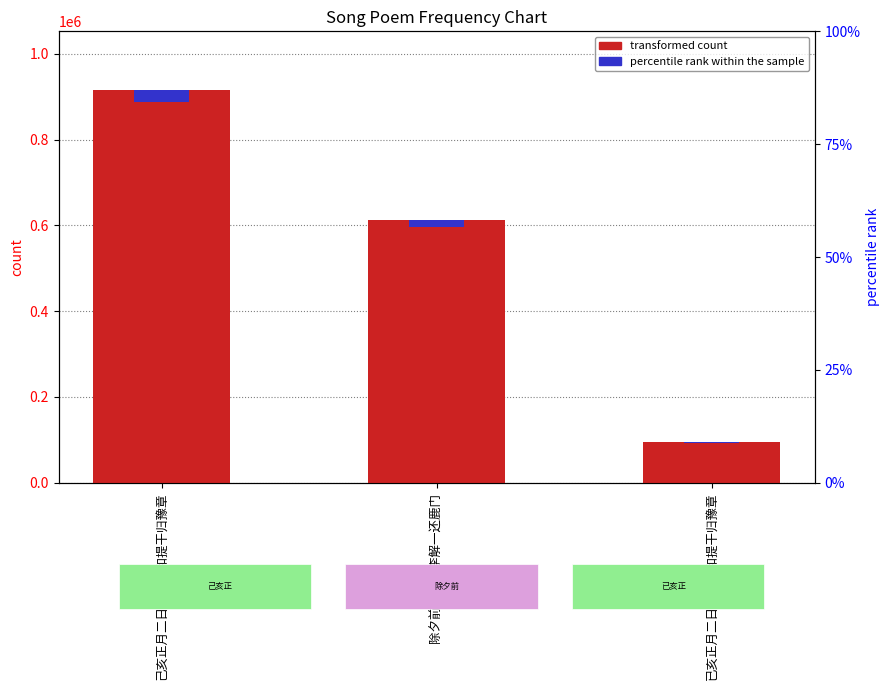

Between 己亥正月二日送李伯和提干归豫章 and 除夕前二日送李解一还鹿门, which is larger?

己亥正月二日送李伯和提干归豫章